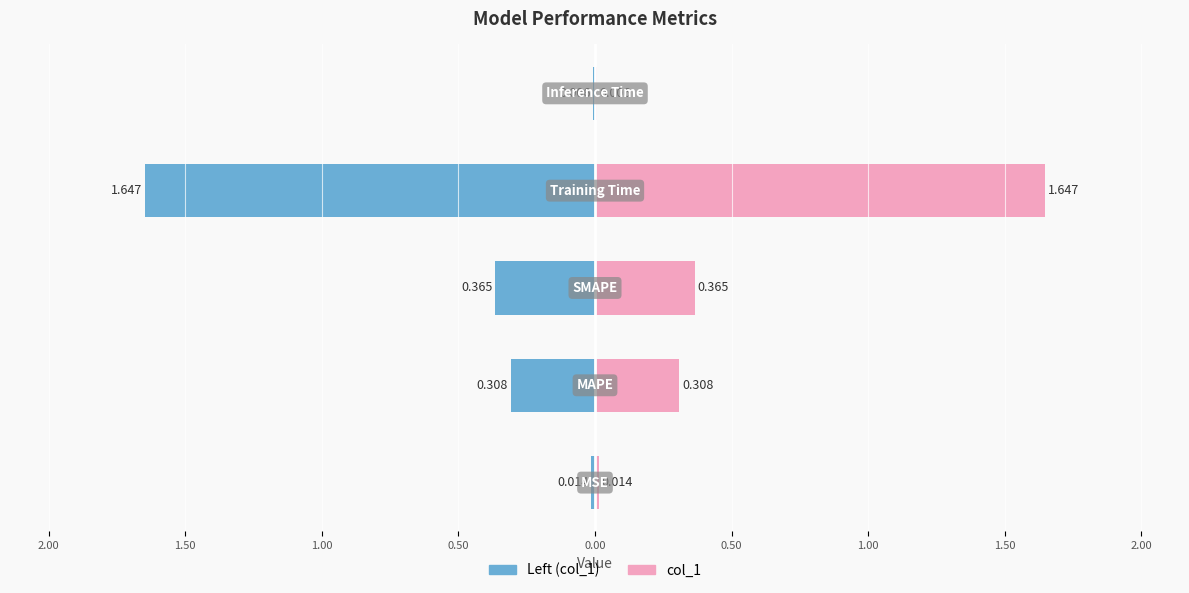

Which category has the highest value across all series?

Training Time